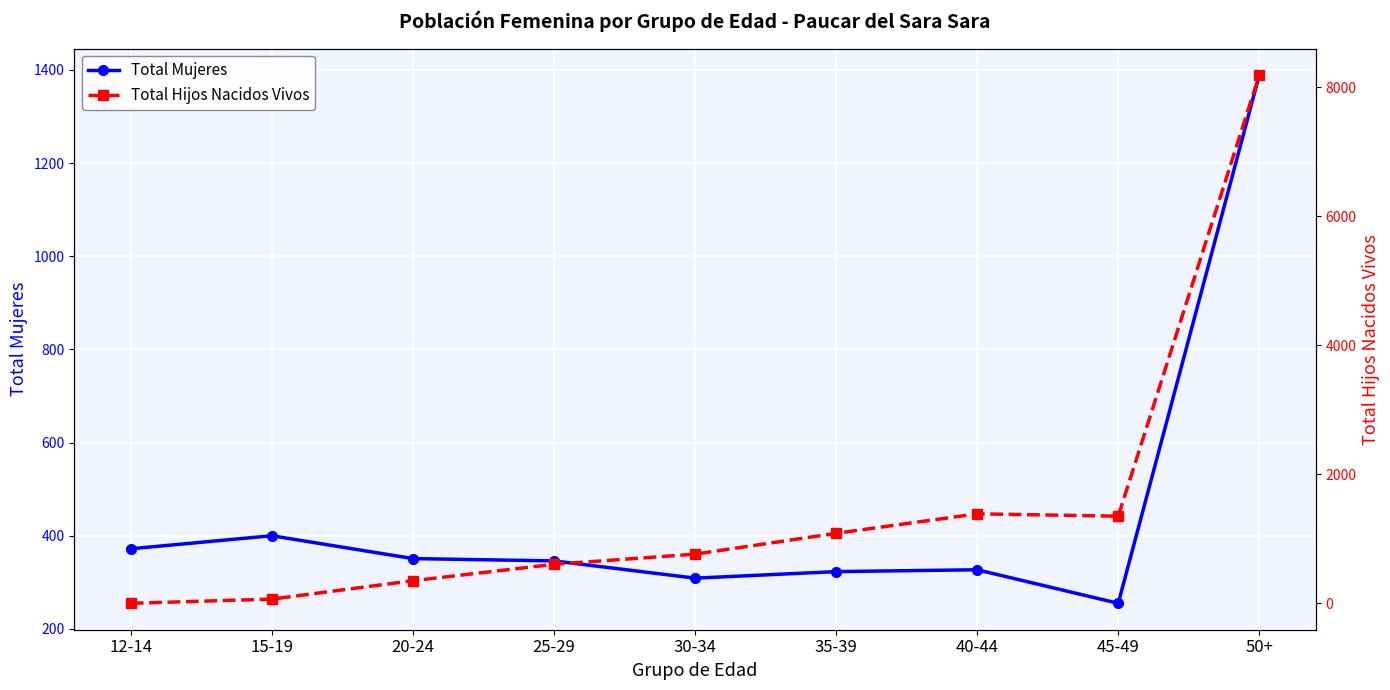

How many values in the Total Mujeres series exceed 346?

4